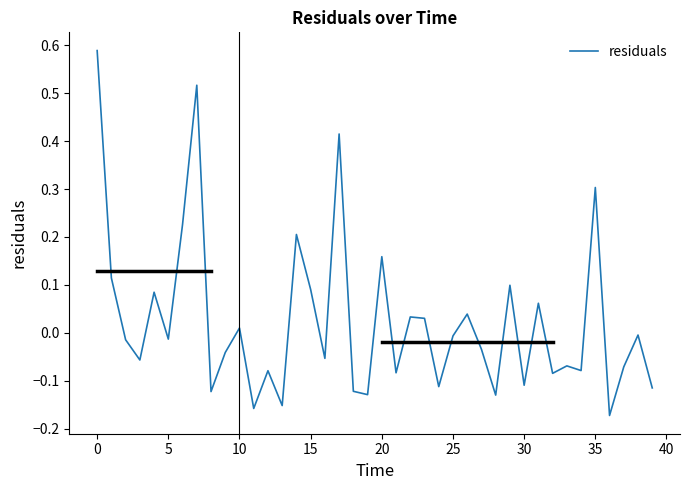

Is this an area chart (filled region under the line)?

No